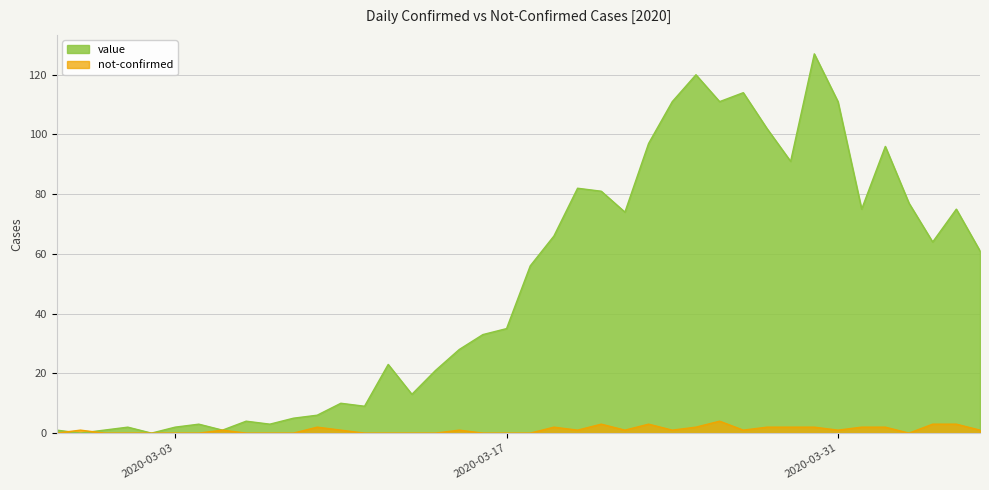

What is the difference between the second highest and minimum values in the value series?

120